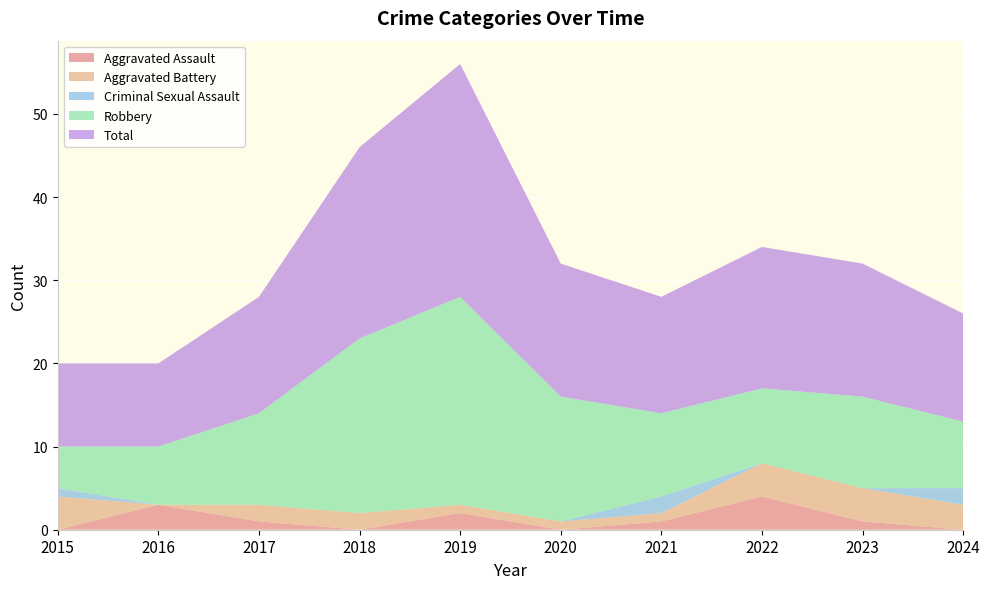

Reading right to left, extract all data points from this chart.

Aggravated Assault: 0	1	4	1	0	2	0	1	3	0
Aggravated Battery: 3	4	4	1	1	1	2	2	0	4
Criminal Sexual Assault: 2	0	0	2	0	0	0	0	0	1
Robbery: 8	11	9	10	15	25	21	11	7	5
Total: 13	16	17	14	16	28	23	14	10	10